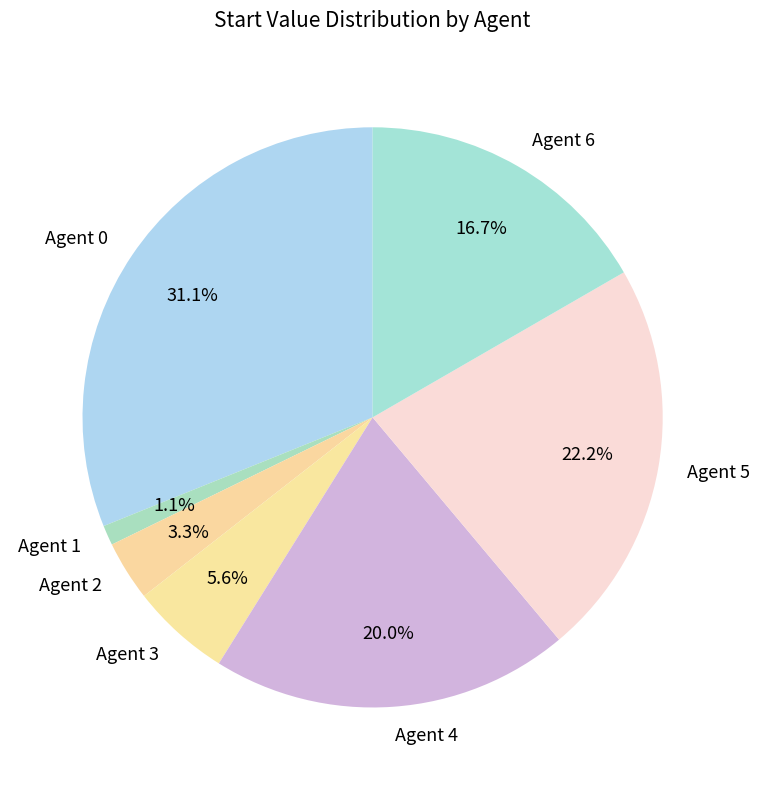

Which has a higher value, Agent 1 or Agent 5?

Agent 5